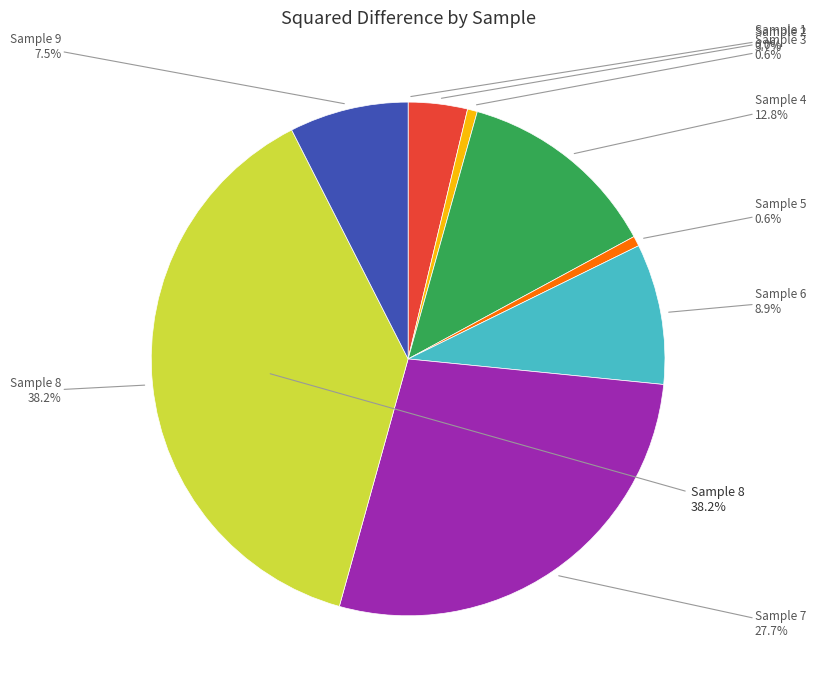

Which category has the biggest portion of the pie?

8